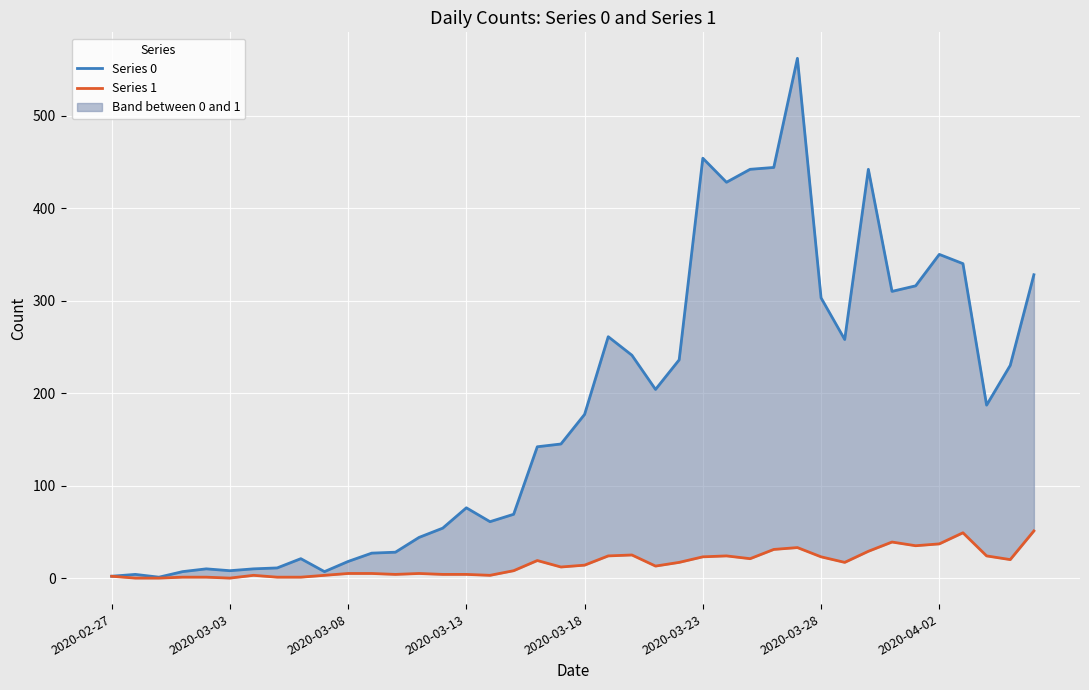

At how many categories does at least one series exceed 64?

24